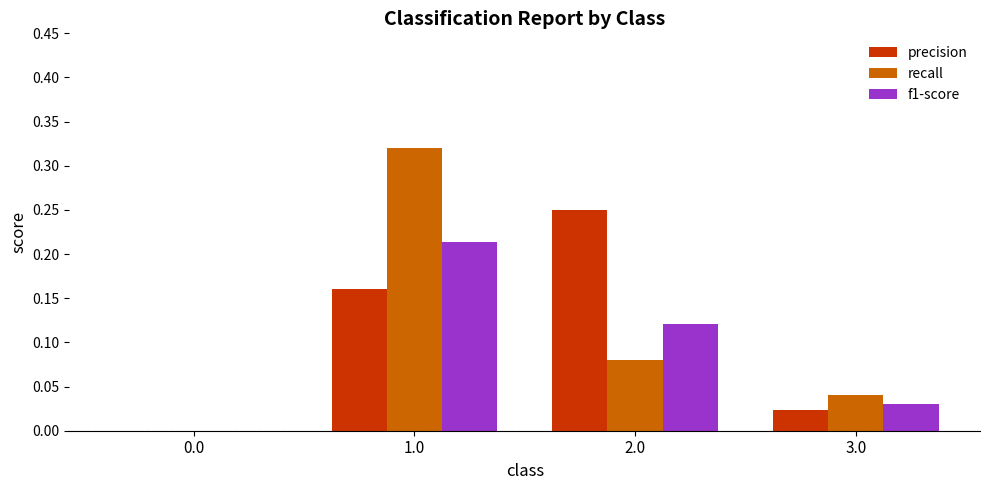

What is the sum of the recall values at 3.0 and 1.0?

0.4